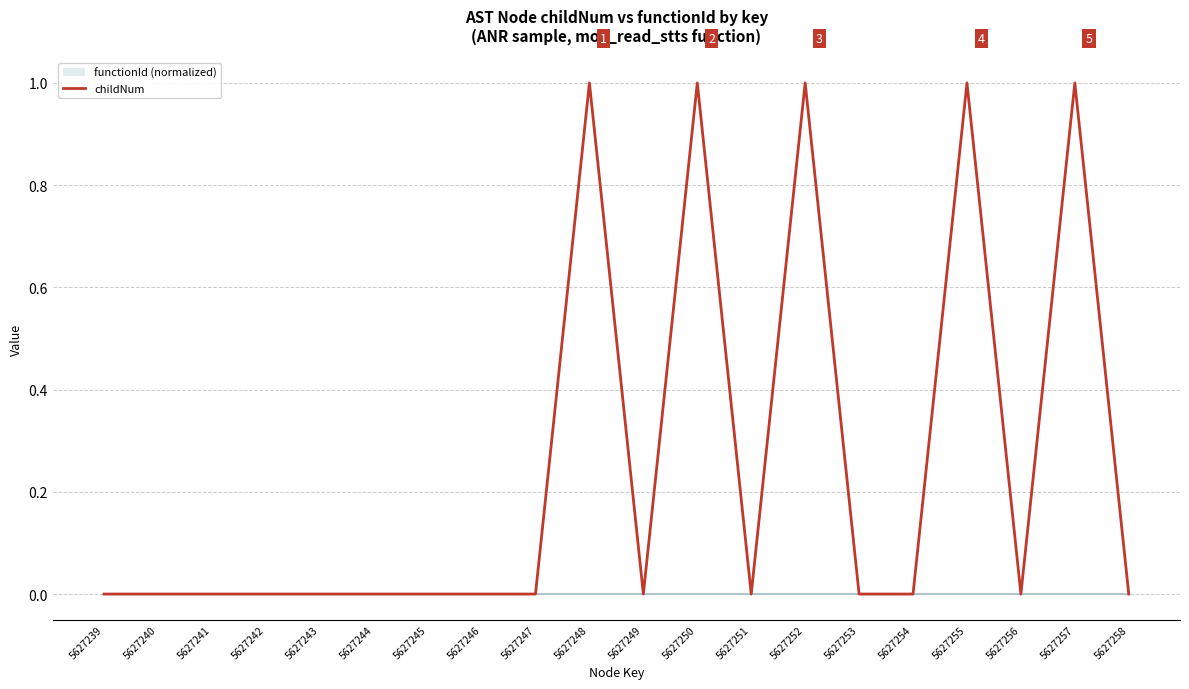

True or false: the data shows 0 at 5627239.

True